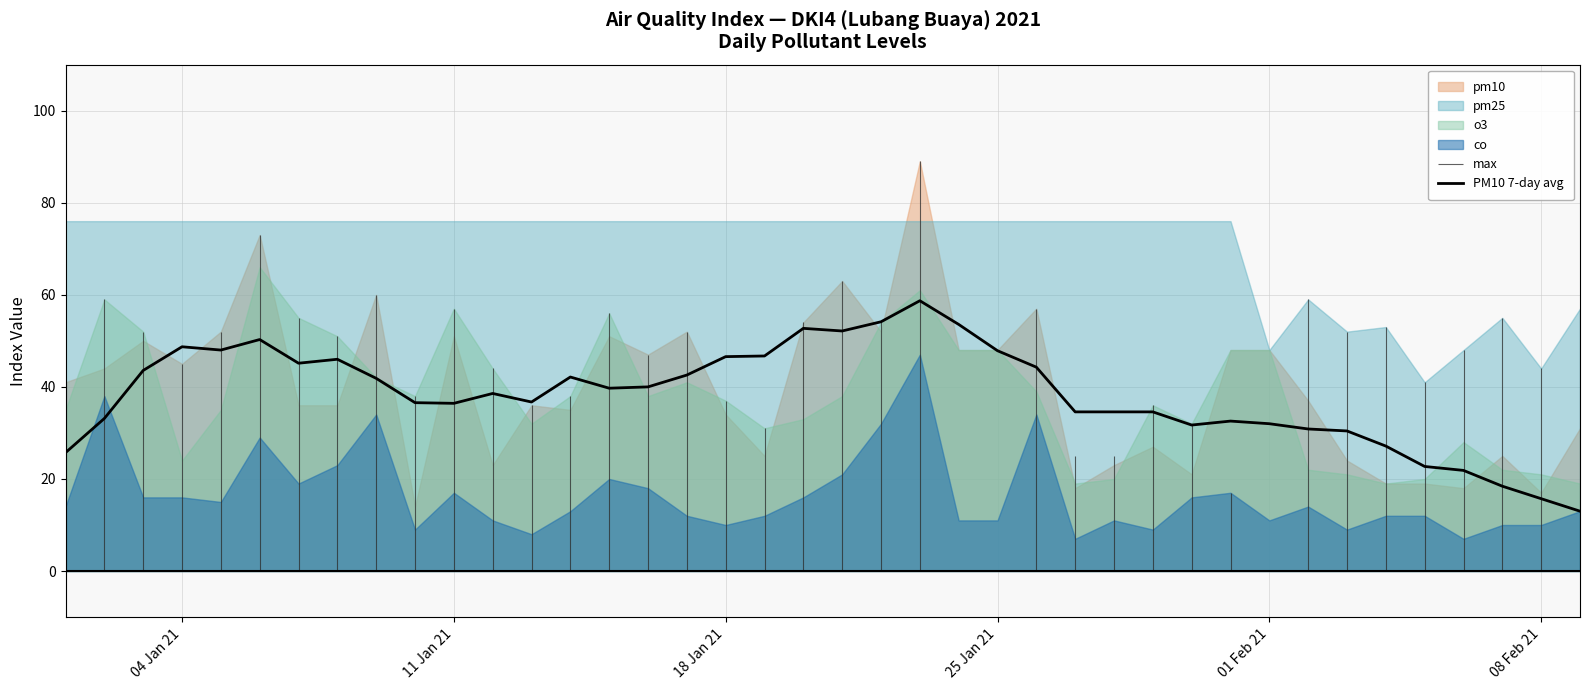

What is the minimum value for PM10 7-day avg?

13.0